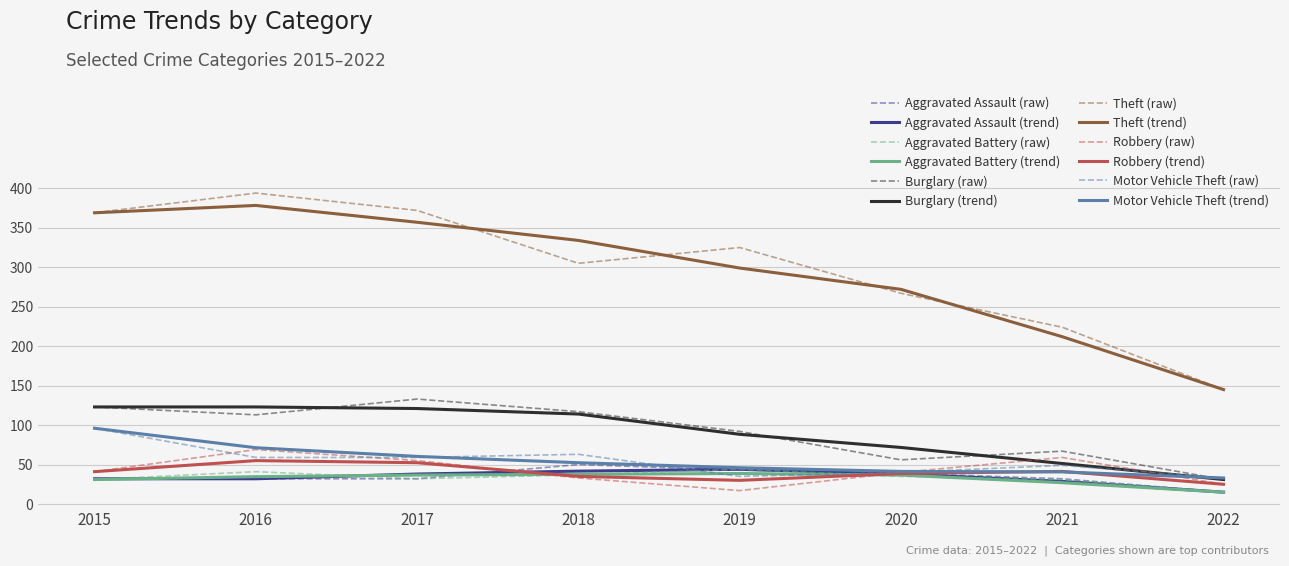

True or false: Burglary (trend) and Aggravated Battery (trend) intersect in this chart.

False